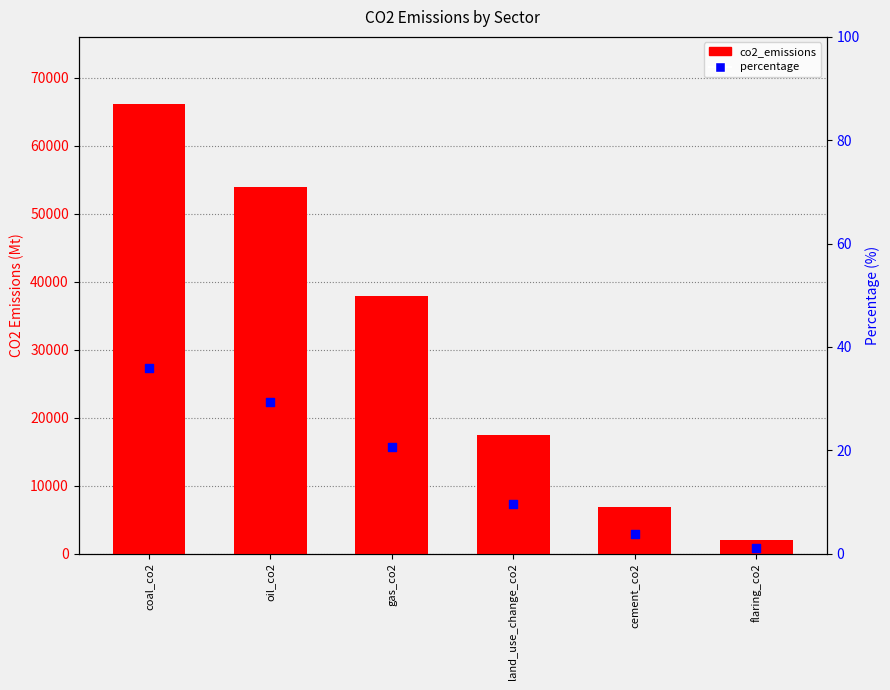

Which series reaches the maximum Y coordinate?

co2_emissions